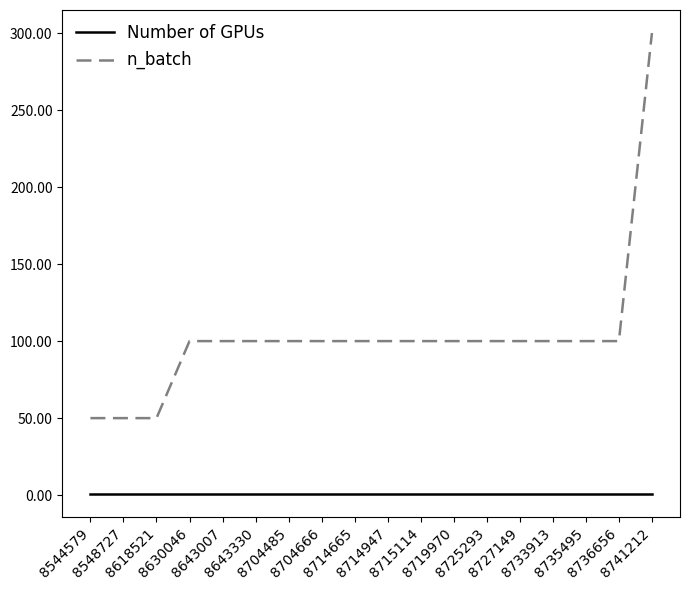

True or false: Number of GPUs and n_batch cross at least once.

False